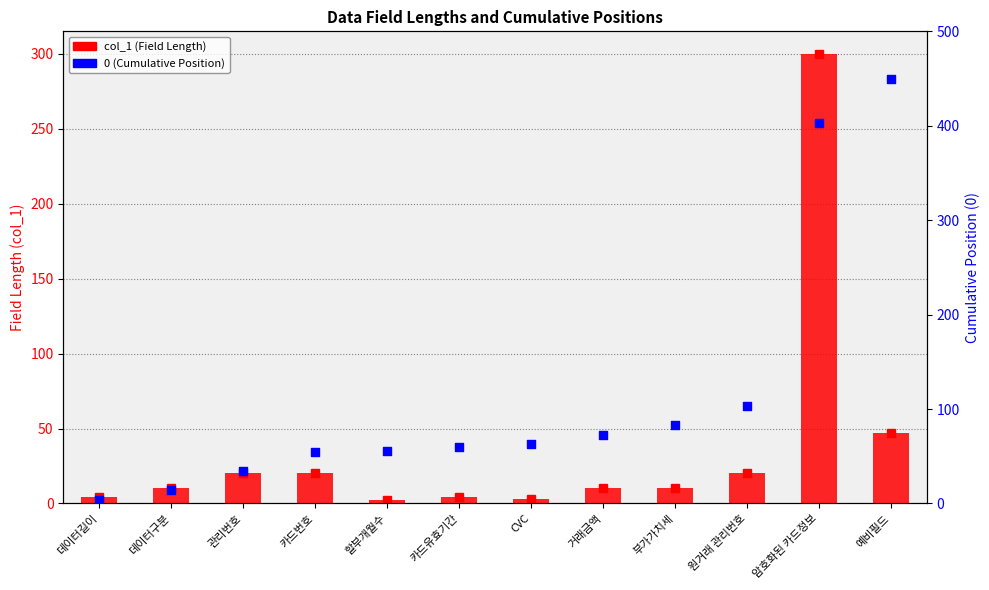

At how many categories does at least one series exceed 222?

2